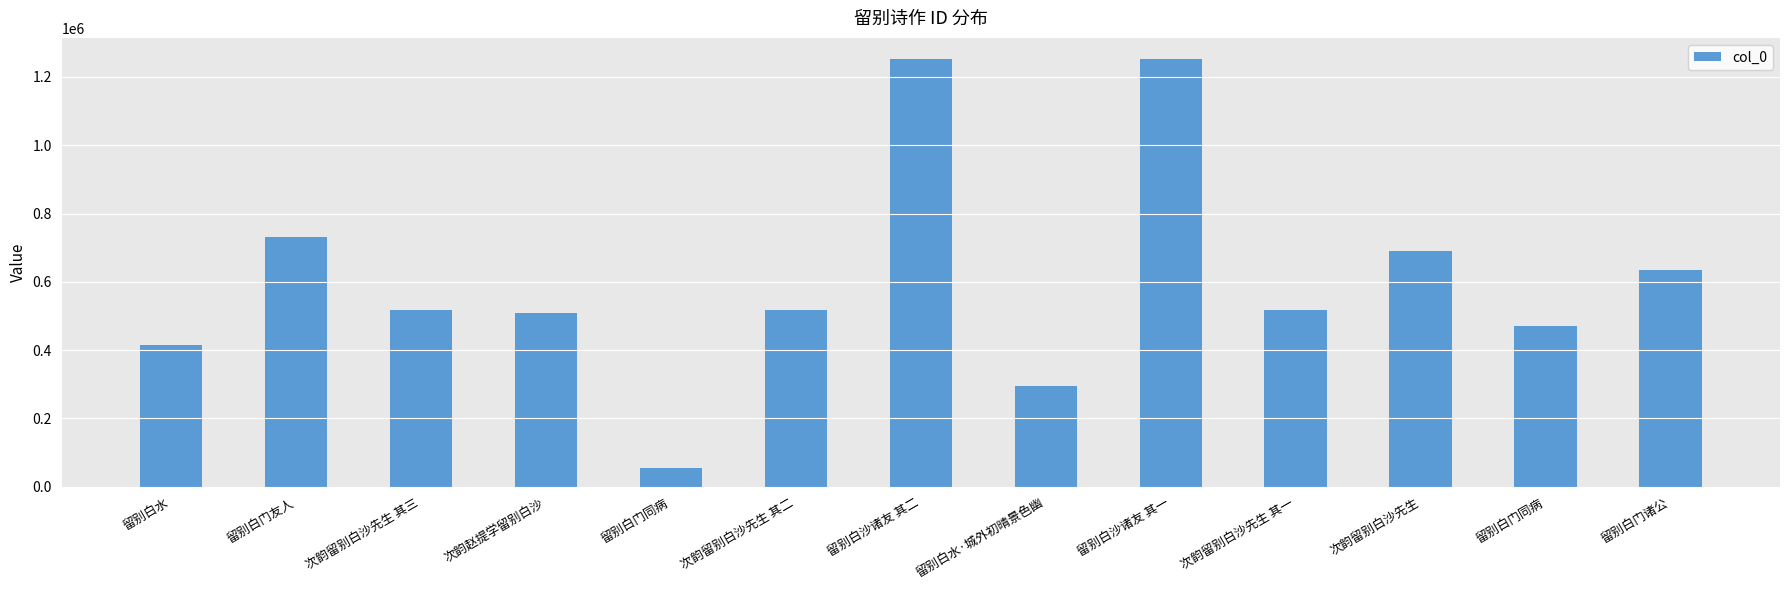

How many distinct data groups are displayed?

1